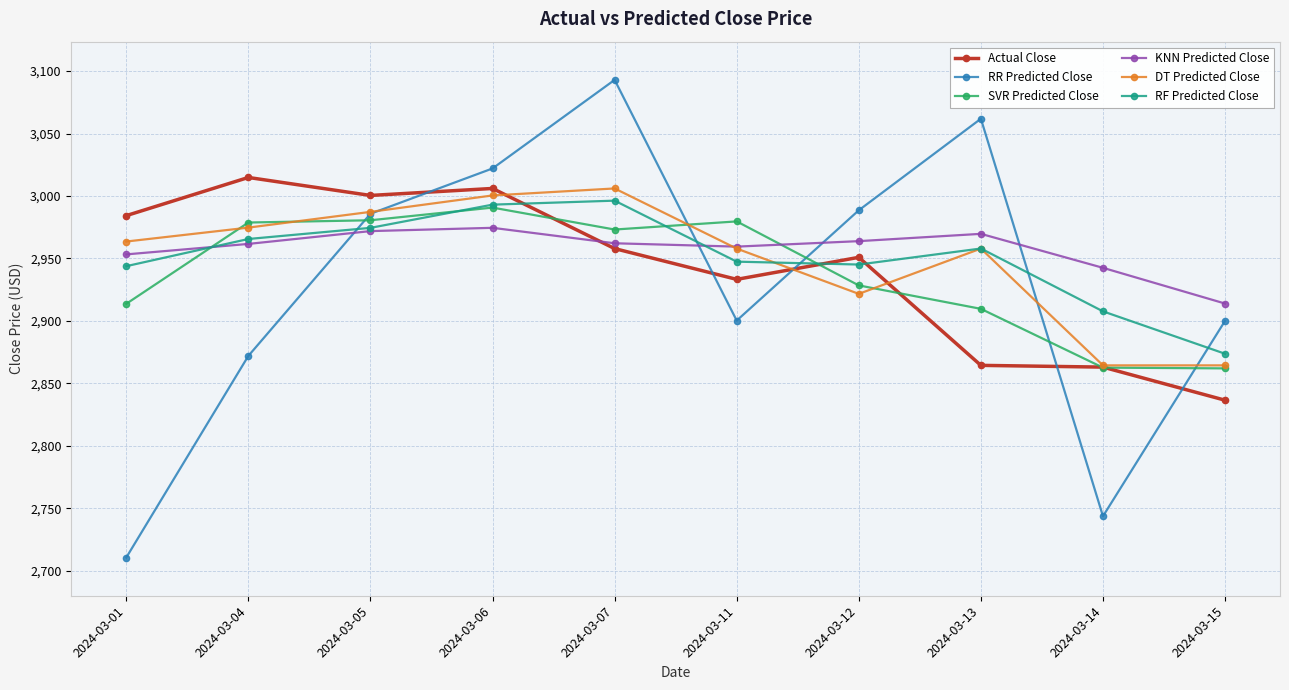

What is the sum of the SVR Predicted Close values at 2024-03-07 and 2024-03-13?

5882.7